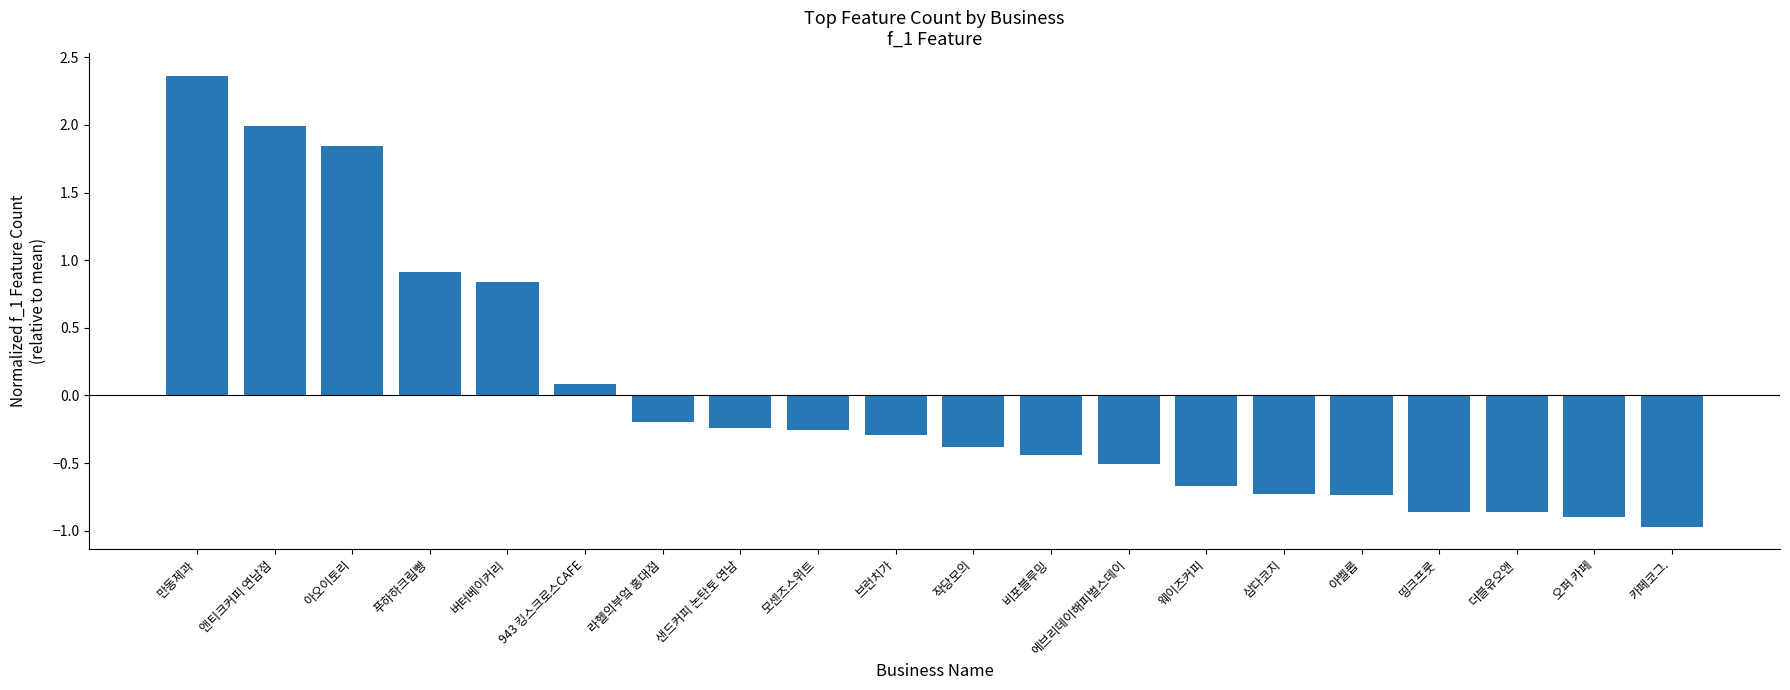

True or false: the data shows -0.5 at 에브리데이해피벌스데이.

True